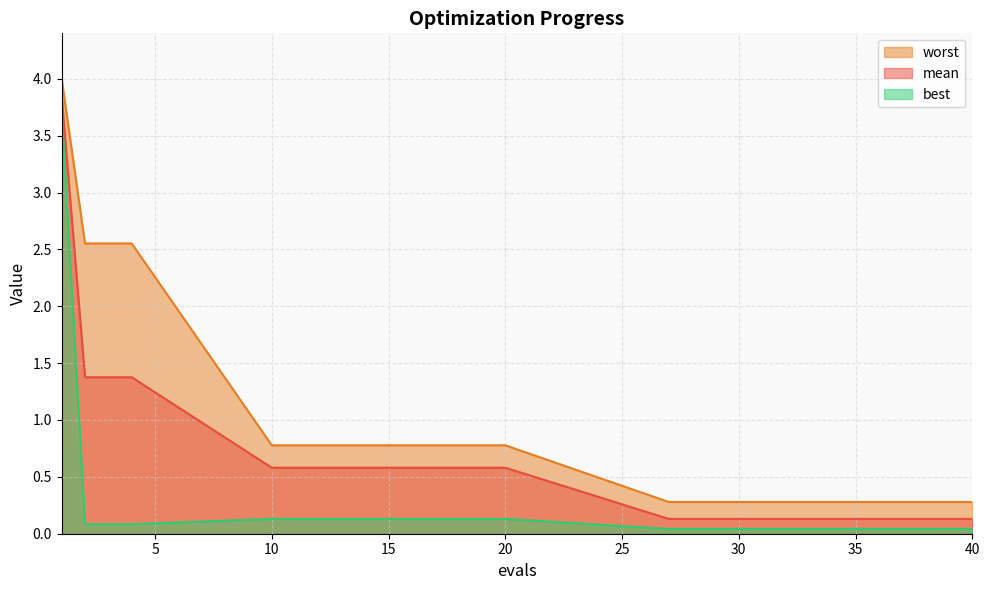

Reading right to left, extract all data points from this chart.

mean: 0.1	0.1	0.1	0.1	0.1	0.1	0.1	0.1	0.6	0.6	0.6	1.4	1.4	1.4	3.8
best: 0.0	0.0	0.0	0.0	0.0	0.0	0.0	0.0	0.1	0.1	0.1	0.1	0.1	0.1	3.7
worst: 0.3	0.3	0.3	0.3	0.3	0.3	0.3	0.3	0.8	0.8	0.8	2.6	2.6	2.6	4.0